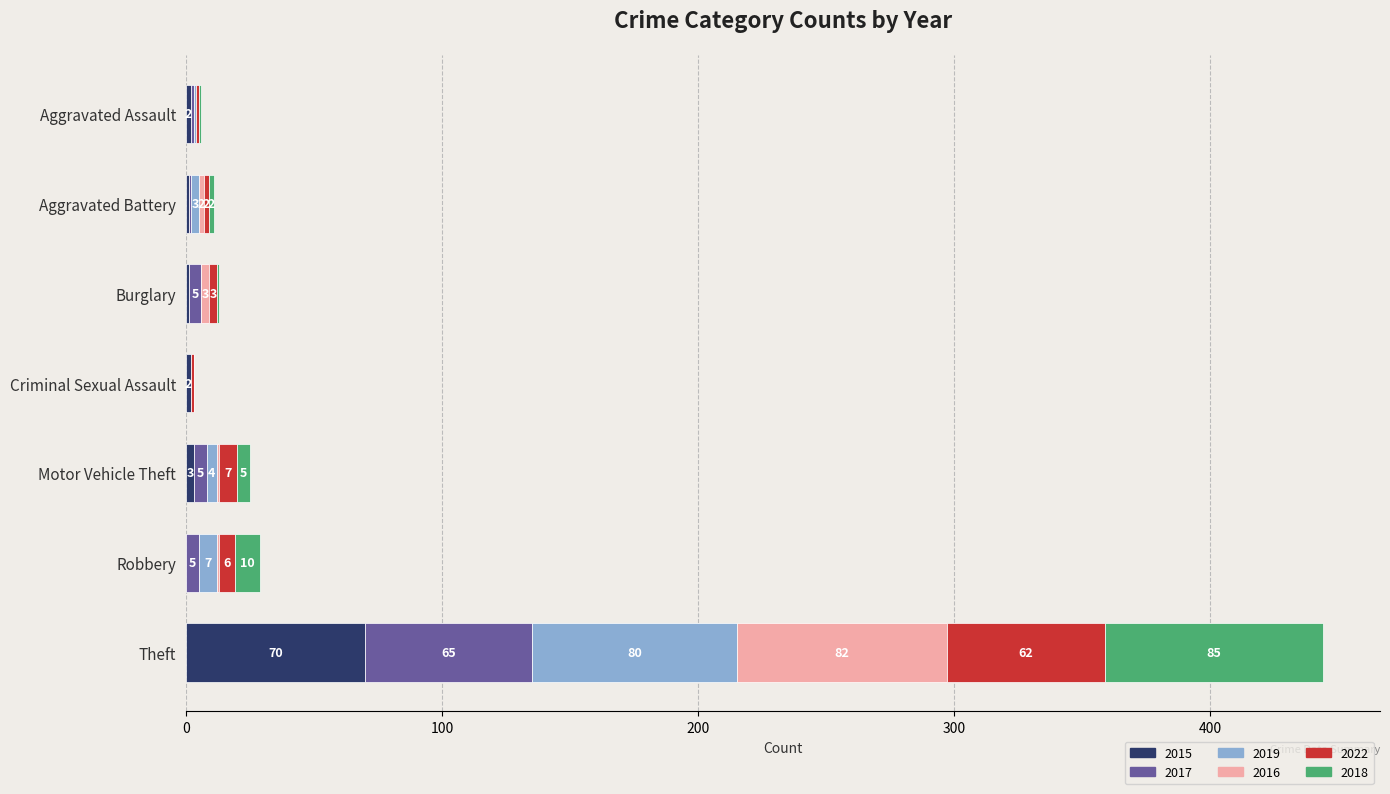

What is the total value across all series at Aggravated Battery?

11